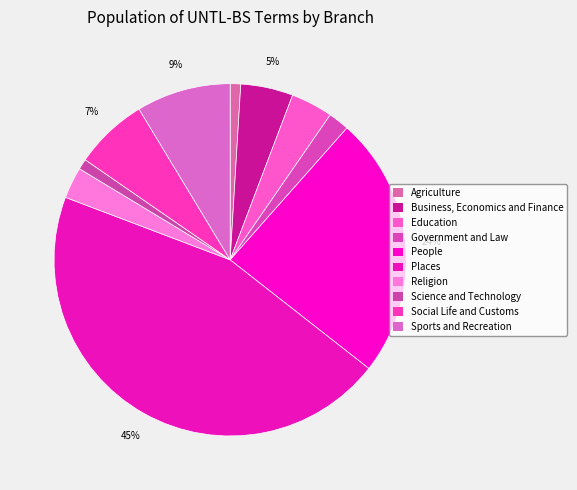

To the nearest percent, what is the difference between the largest and smallest slice percentages?

44%